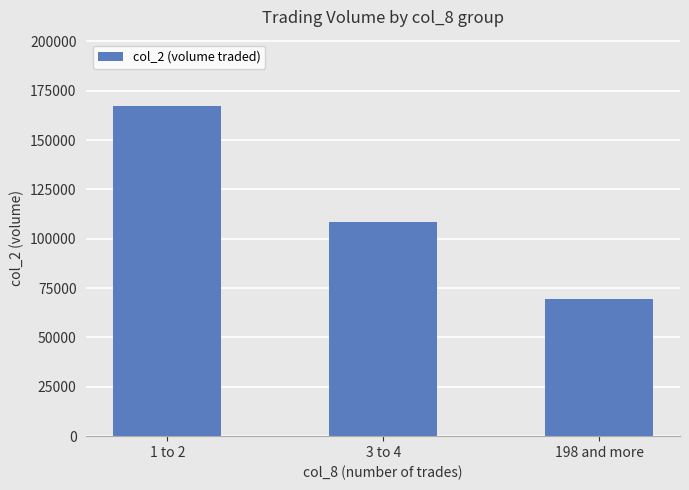

Does the chart contain stacked bars?

No